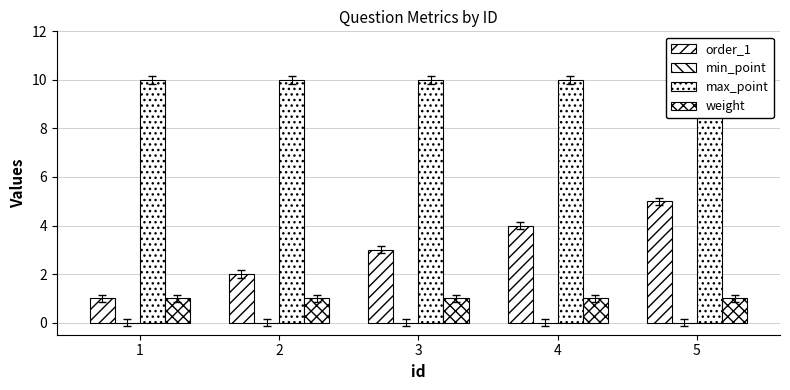

At which label does max_point reach its peak?

1